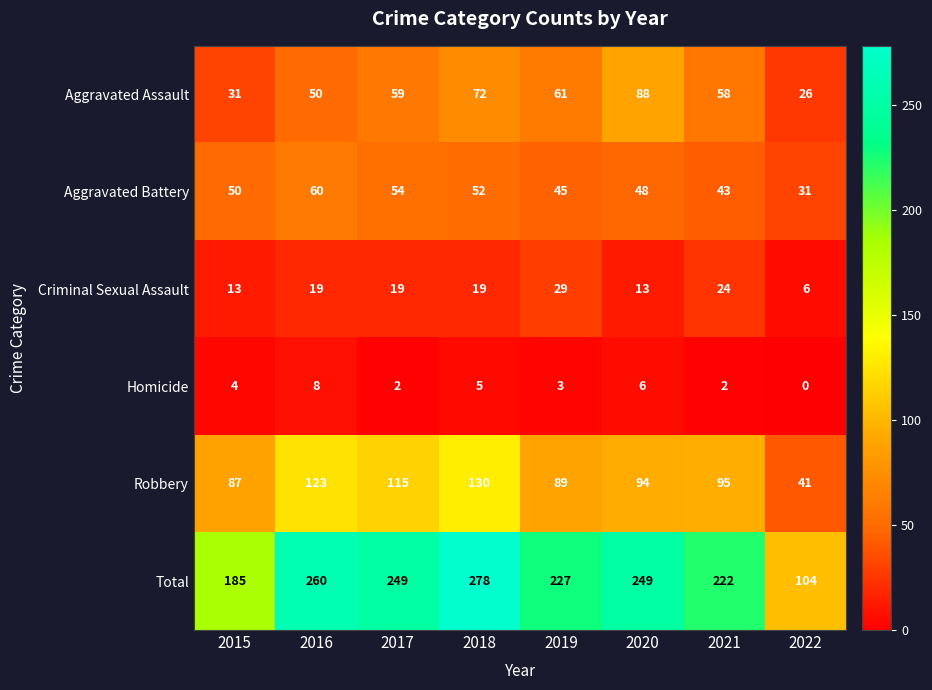

What is the difference between the highest and lowest values at 2022?

104